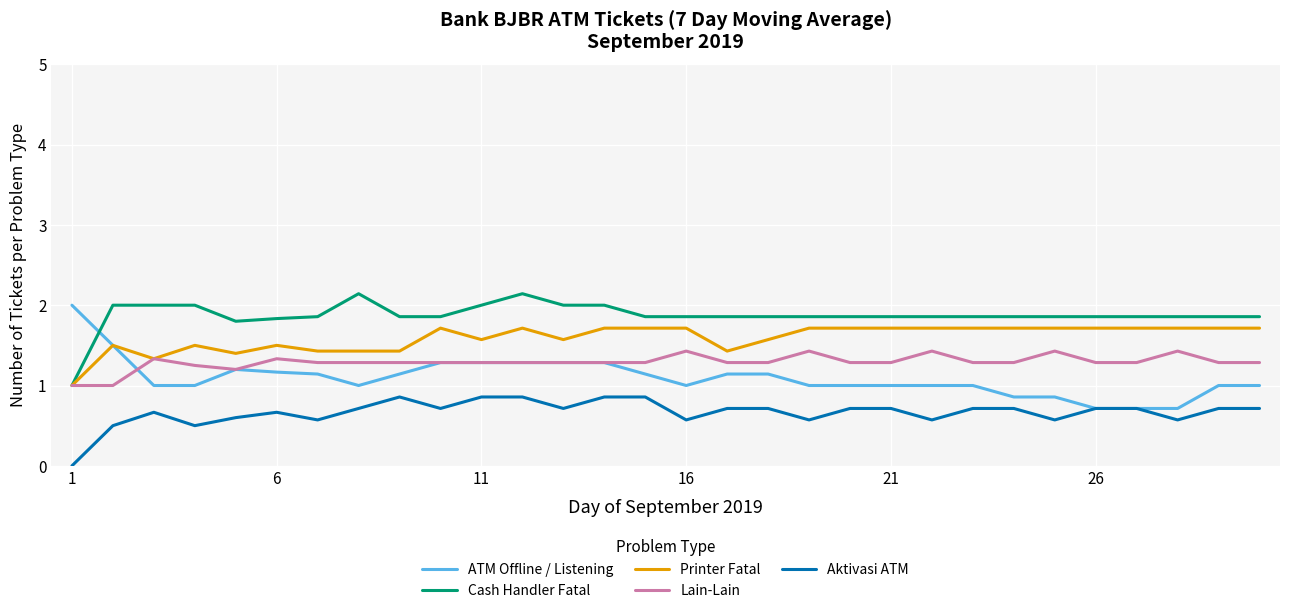

Rank the series by their average value, from highest to lowest.

Cash Handler Fatal, Printer Fatal, Lain-Lain, ATM Offline / Listening, Aktivasi ATM